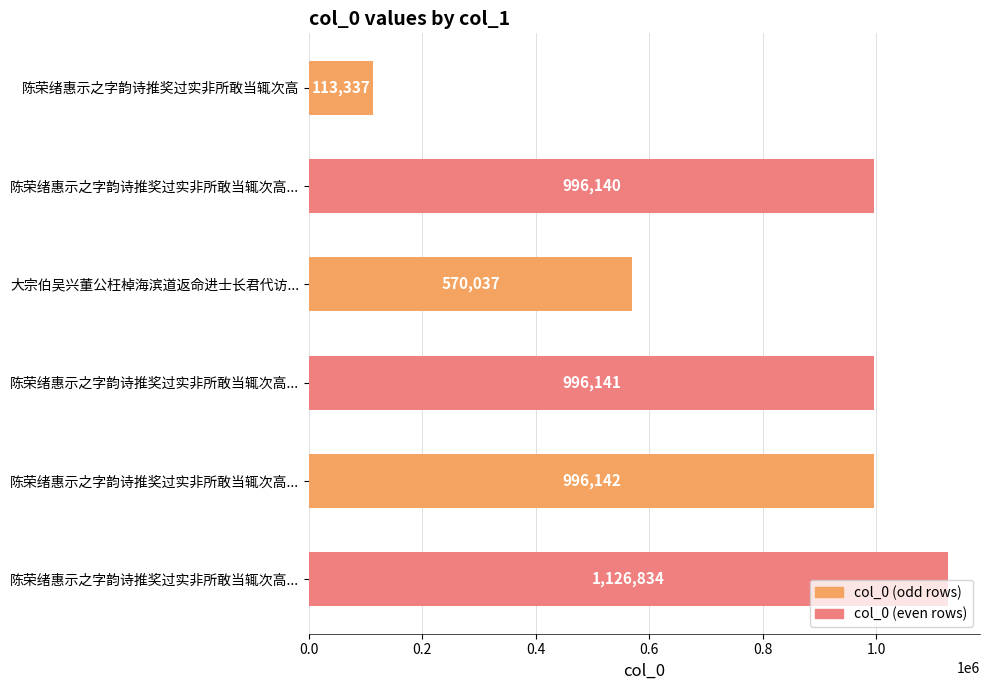

Are the bars horizontal?

Yes